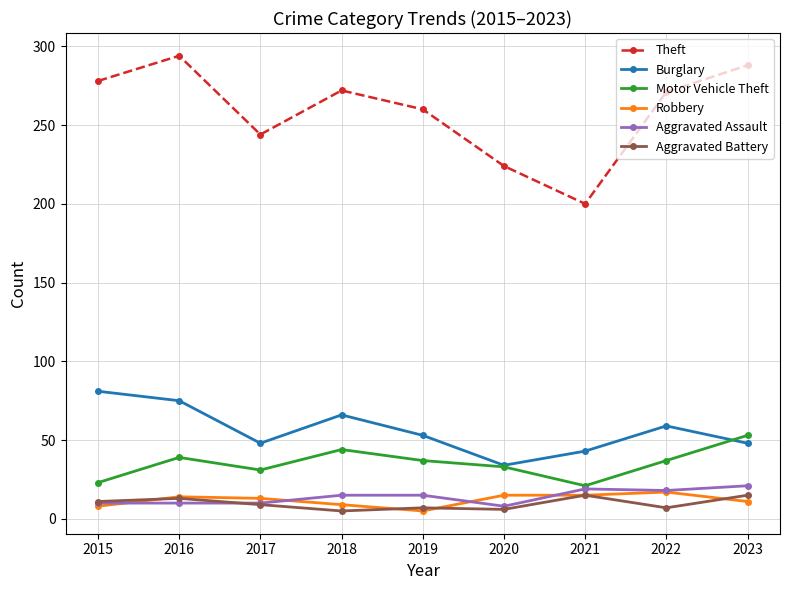

The value of Robbery at 2022 is 17. True or false?

True